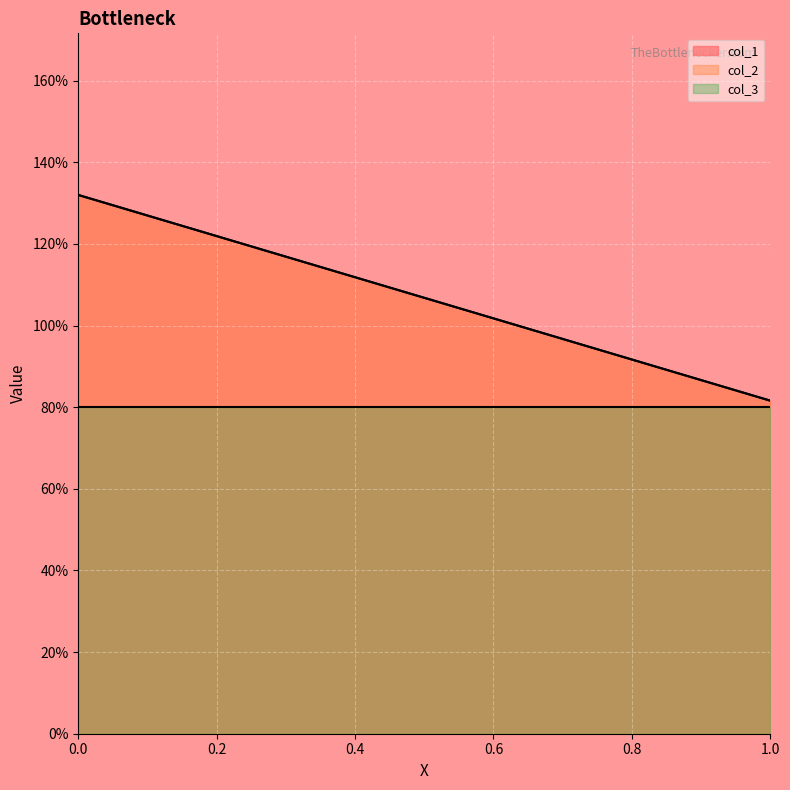

What is the sum of the col_1 values at 1 and 0?

2.1